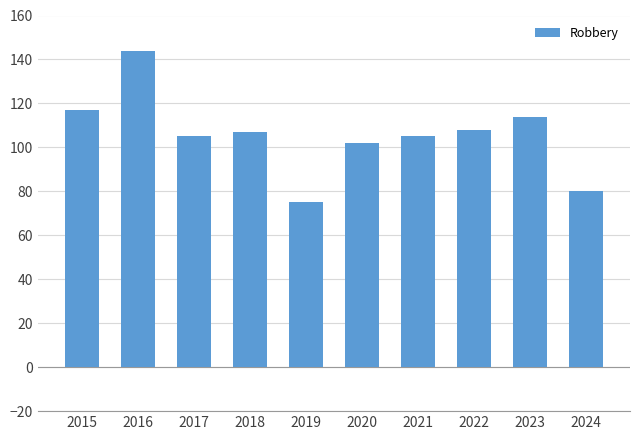

Read the value at 2020, to the nearest 10.

100